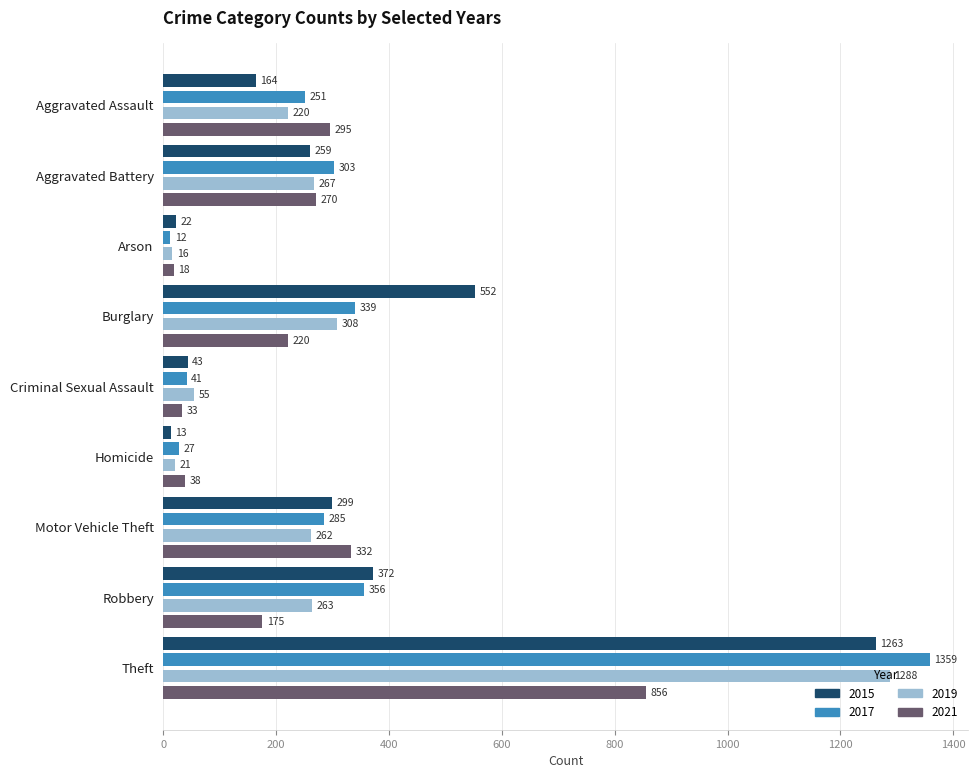

Which series has the largest total across all categories?

2015